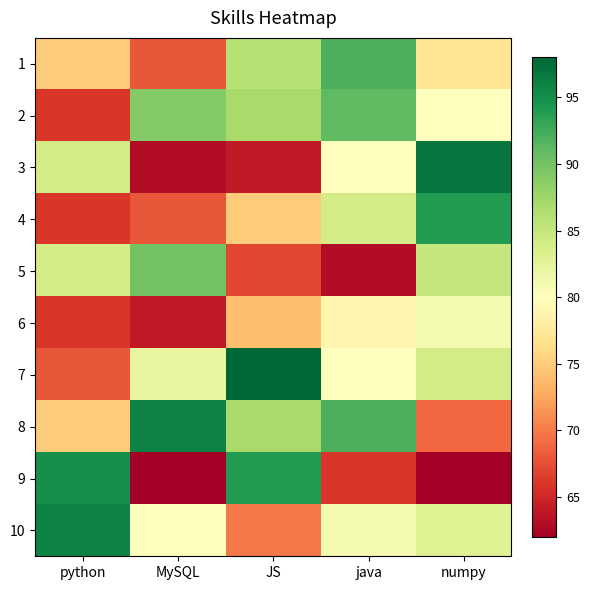

What is the greatest value displayed?

98